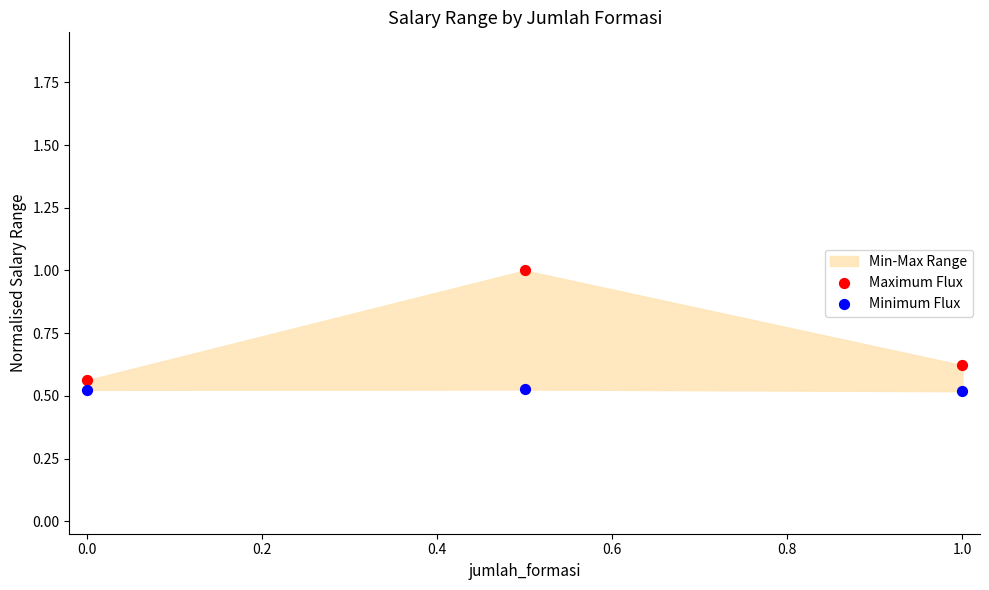

Which series reaches the maximum Y coordinate?

Maximum Flux